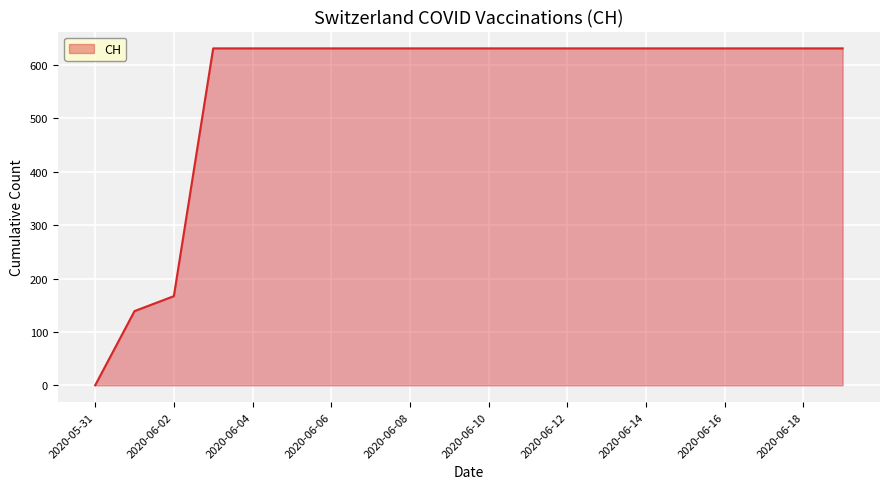

What is the greatest value displayed?

631